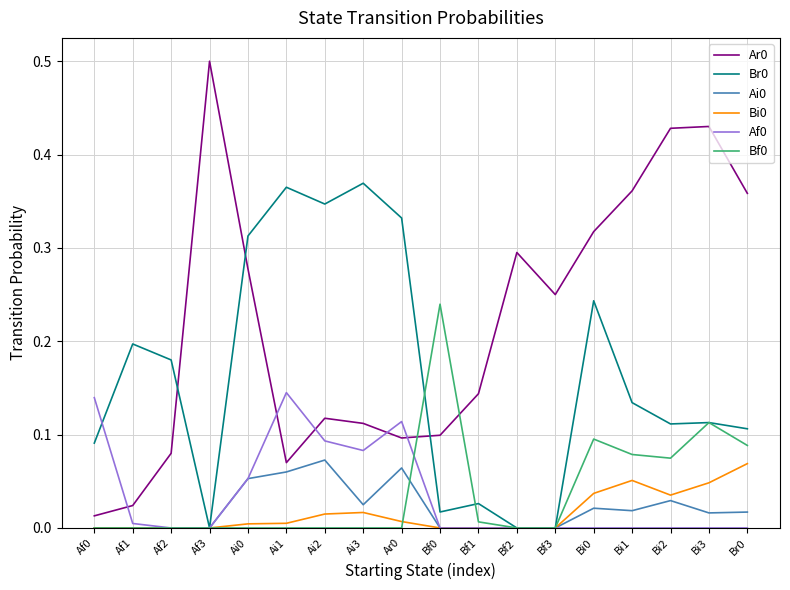

What position from the left is Bi3?

17